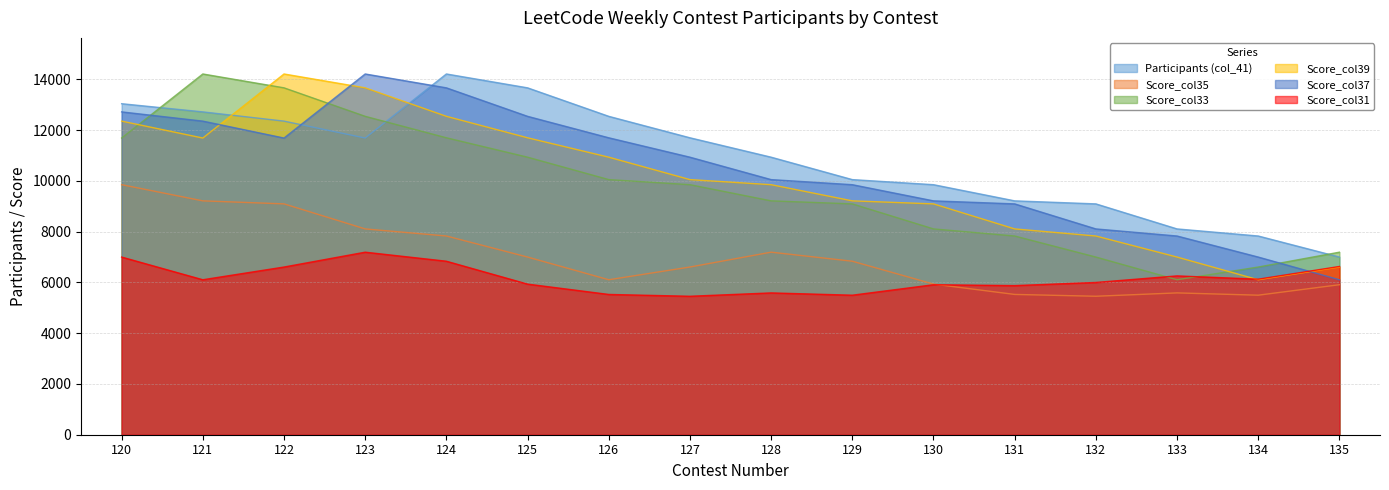

The Score_col37 series shows 19402 at 124. True or false?

False